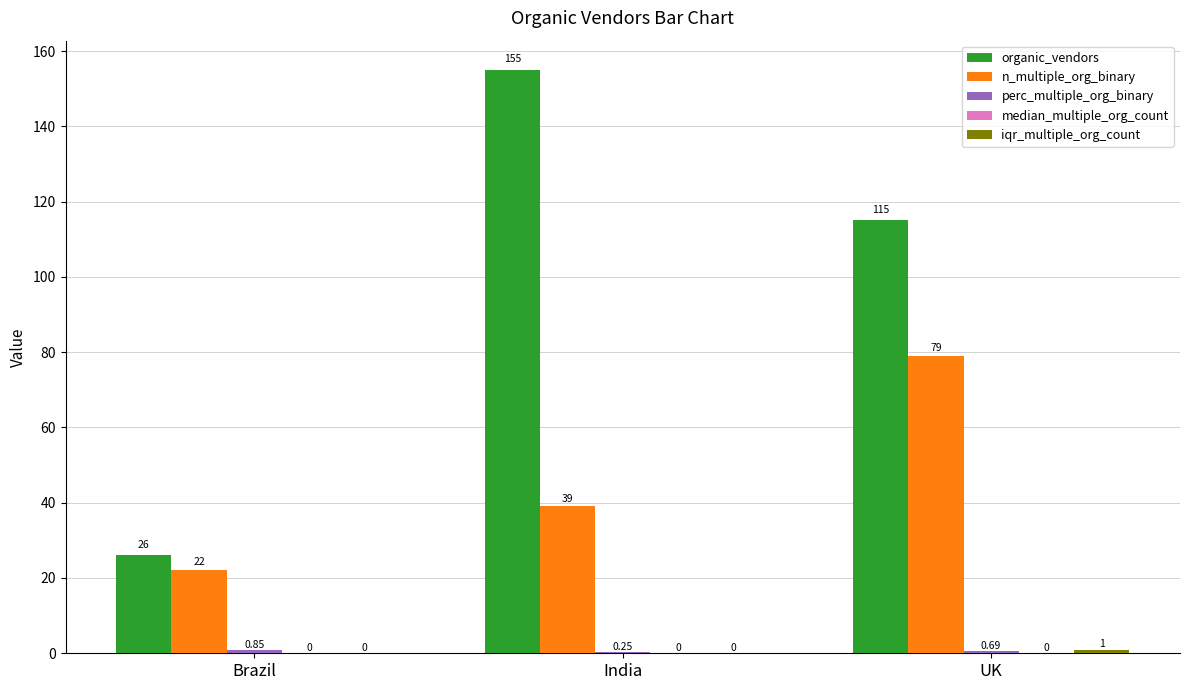

Is the value of n_multiple_org_binary at Brazil greater than the value of organic_vendors at UK?

No